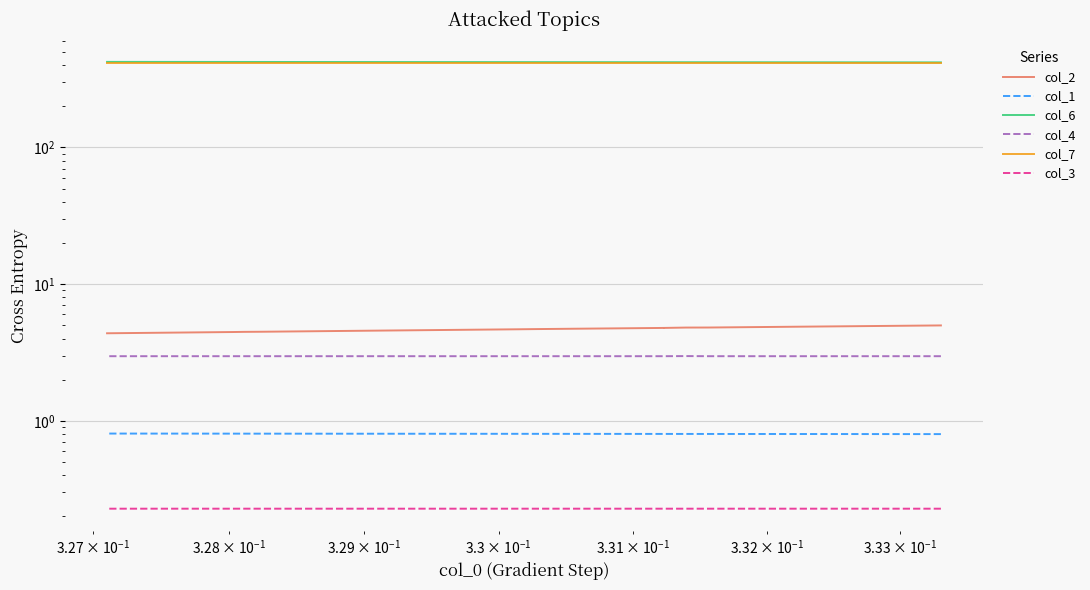

True or false: col_7 and col_4 cross at least once.

False